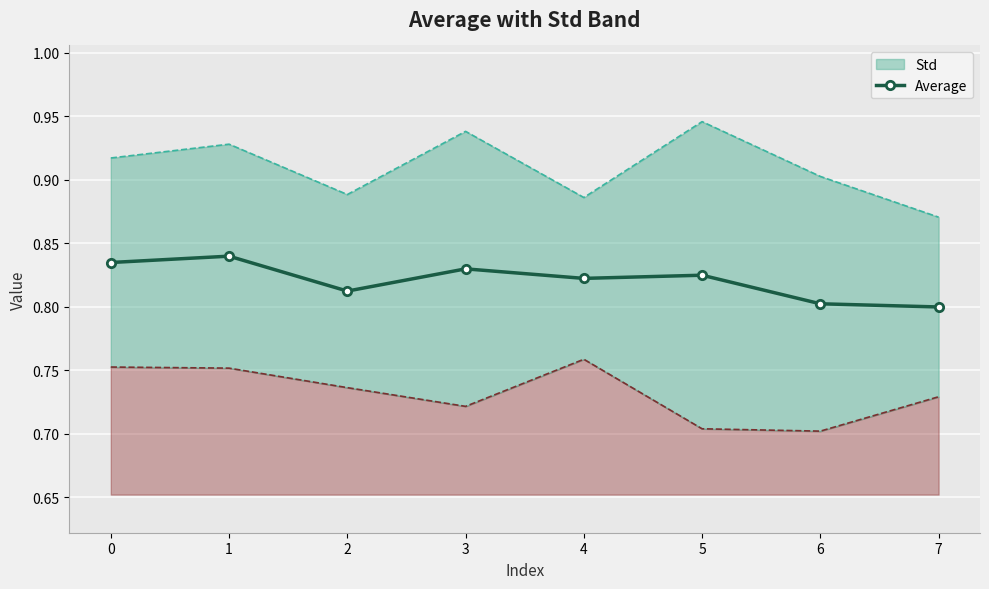

What is the value of the 3rd point from the left?

0.8